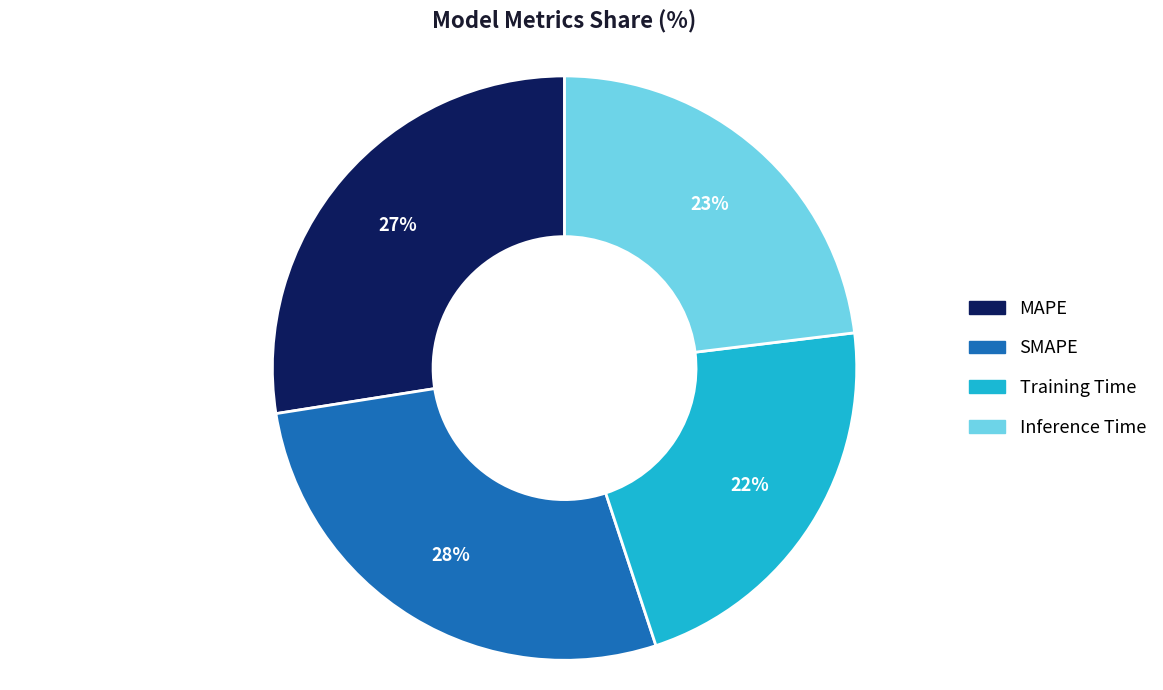

The Training Time slice represents 22% of the pie. True or false?

True